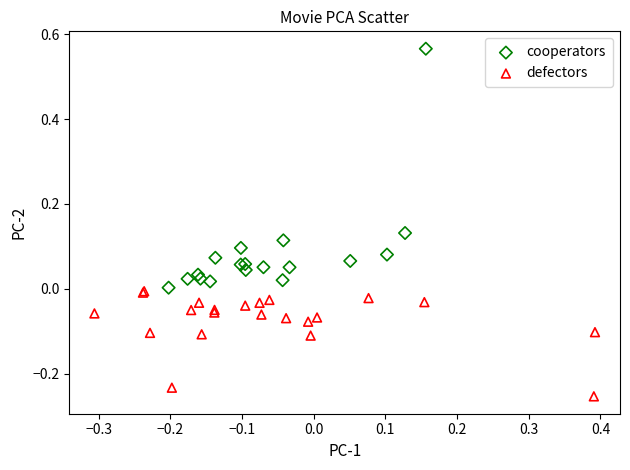

Which series reaches the maximum Y coordinate?

cooperators